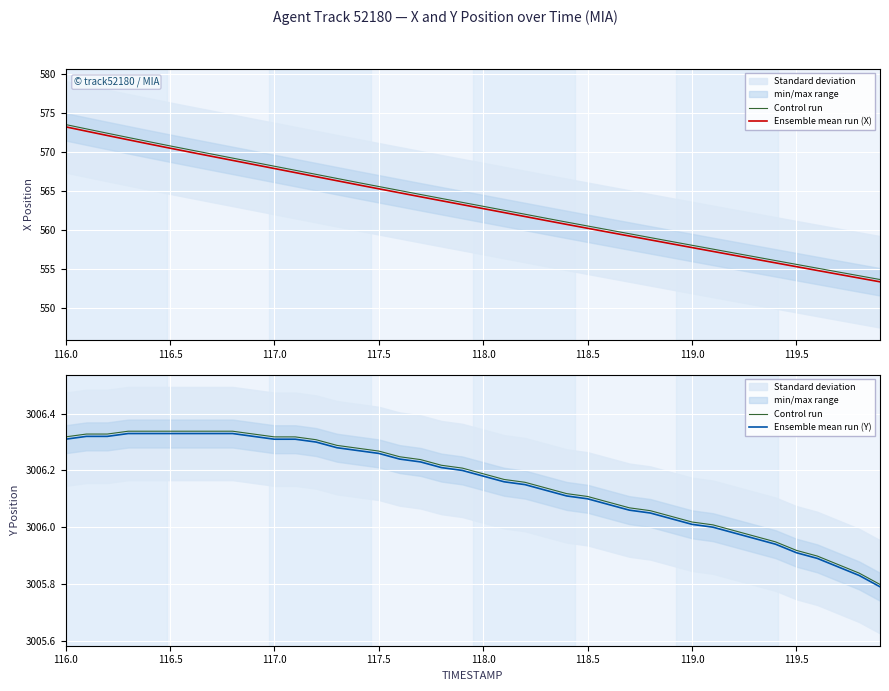

True or false: Ensemble mean run (Y) and Ensemble mean run (X) cross at least once.

False